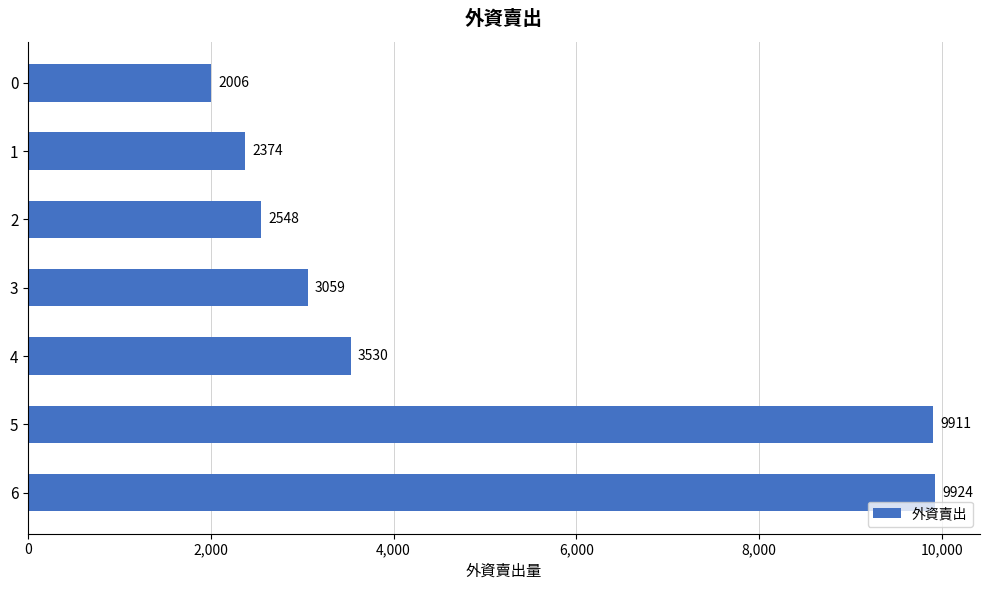

What is the value of the 3rd bar from the top?

2548